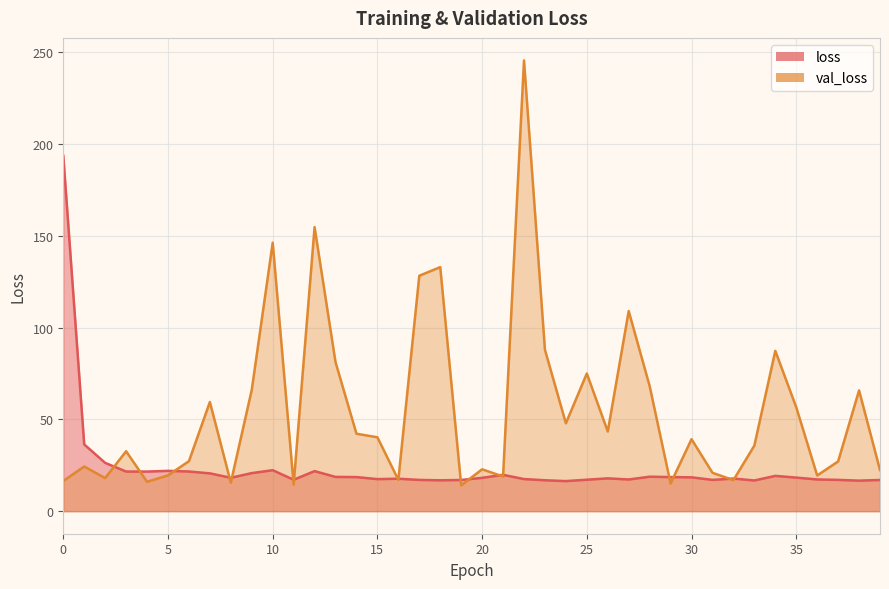

Is it true that loss equals 17.0 at 19?

True